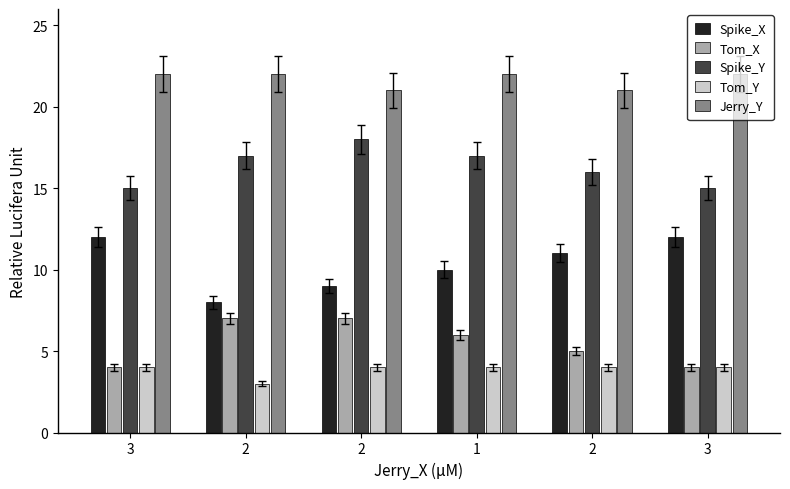

What is the label of the 5th bar from the left?

2